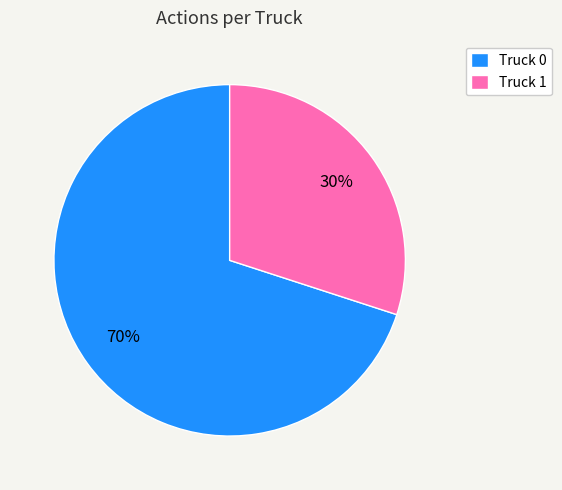

Which slice is the largest?

Truck 0